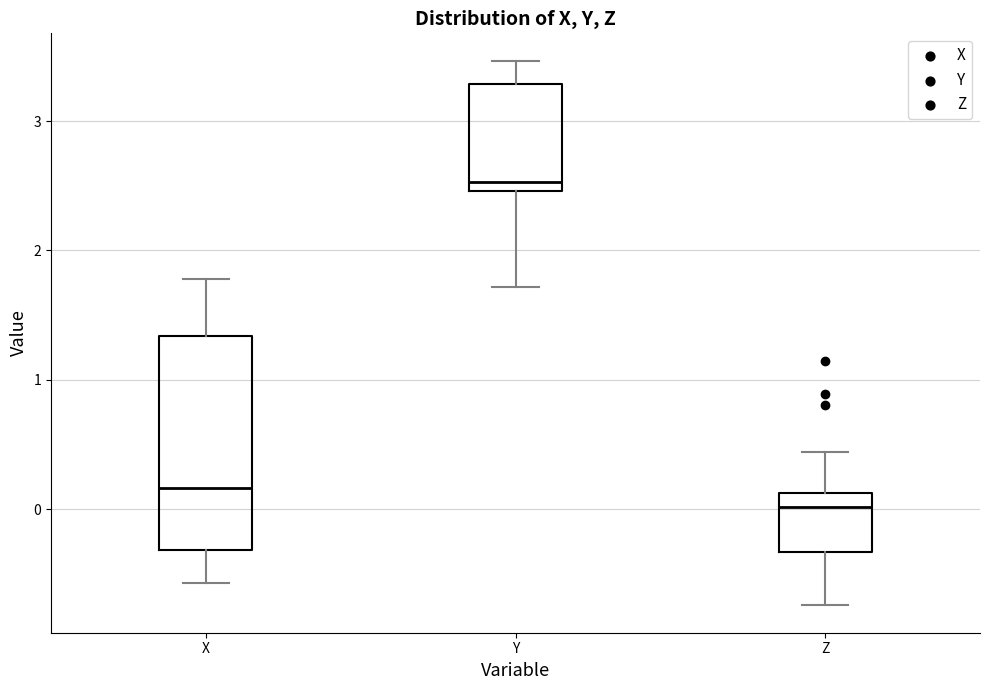

Reading left to right, transcribe this box plot: for each box, give where its median line is, the range the box spans, and where its two whiskers end, as read against the y-axis. The values are not printed on the chart, so give them approximately, as read against the axis.

X: median 0.2, box -0.3 to 1.3, whiskers -0.6 to 1.8
Y: median 2.5 (just above the box's lower edge), box 2.5 to 3.3, whiskers 1.7 to 3.5
Z: median 0.0, box -0.3 to 0.1, whiskers -0.7 to 0.4